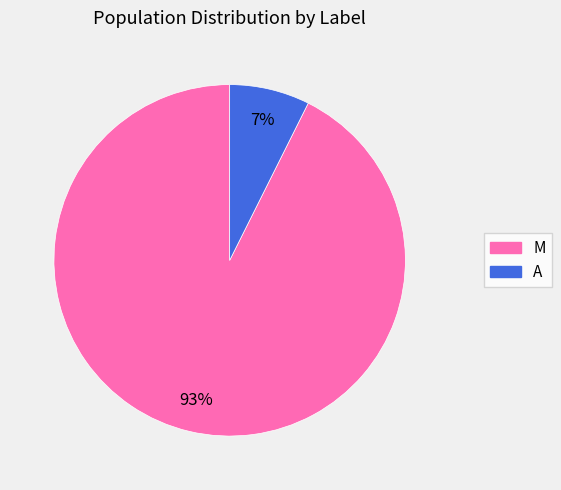

How many slices are in this pie chart?

2